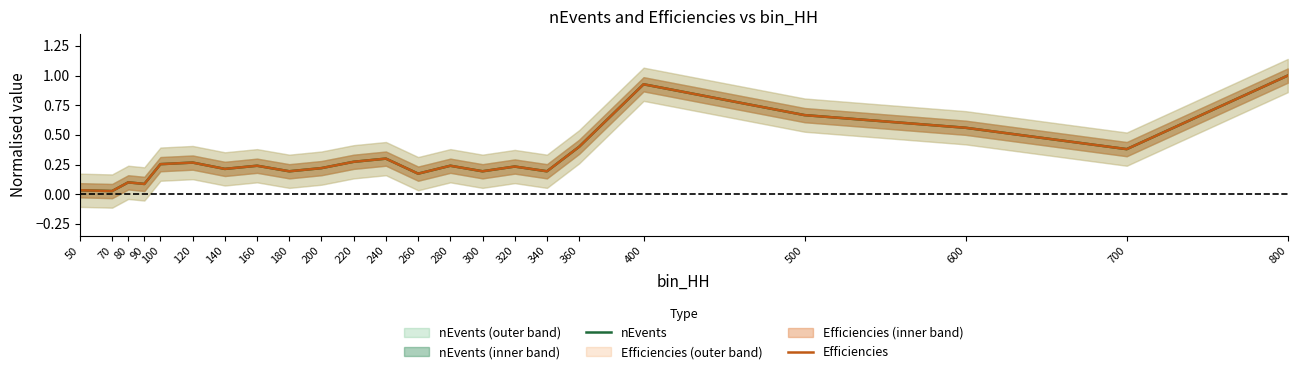

Which series has the largest total across all categories?

nEvents